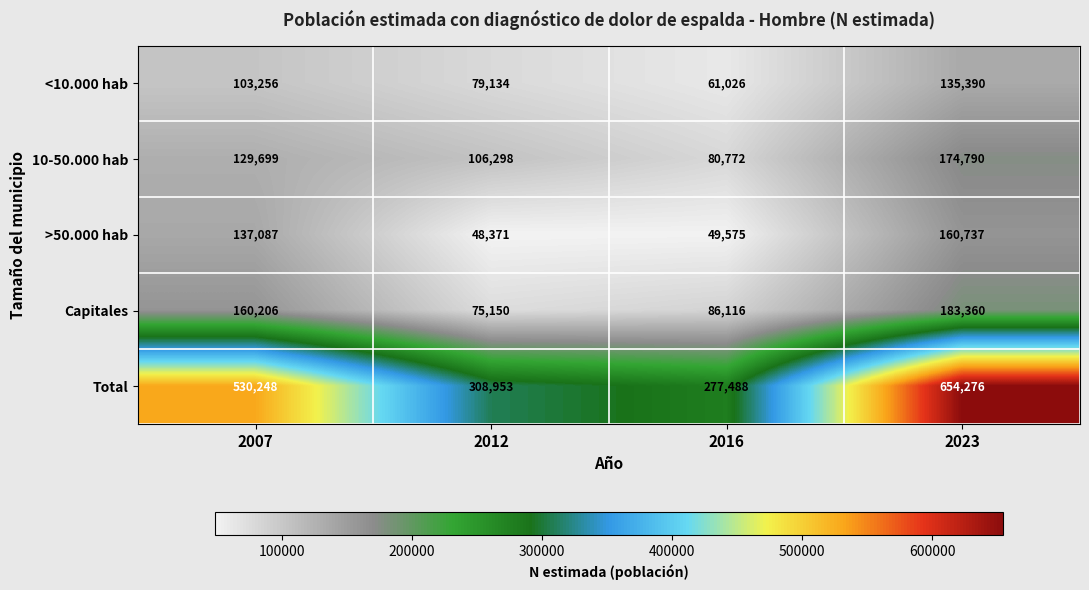

What is the difference between the second highest and second lowest values in the Total series?

221295